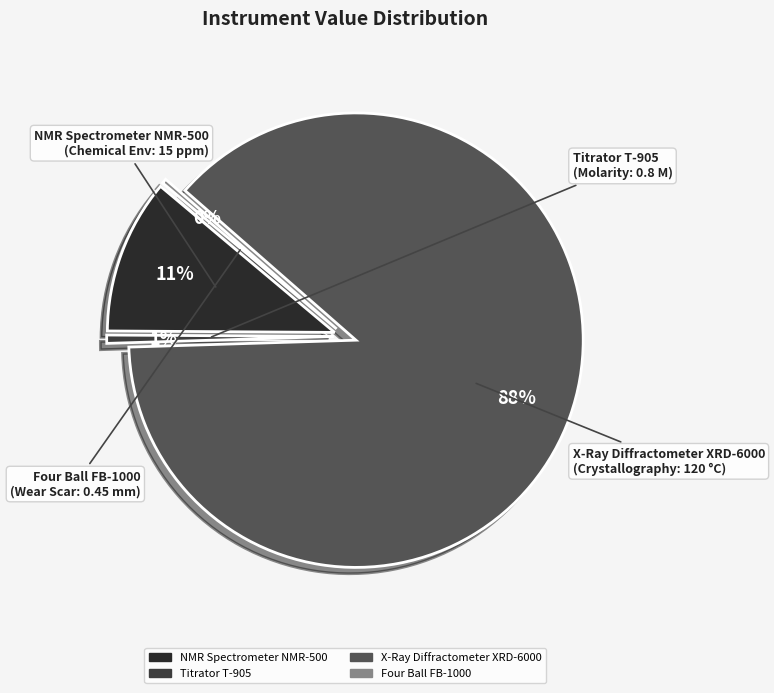

What is the change in value from X-Ray Diffractometer XRD-6000 to Four Ball FB-1000?

-119.5